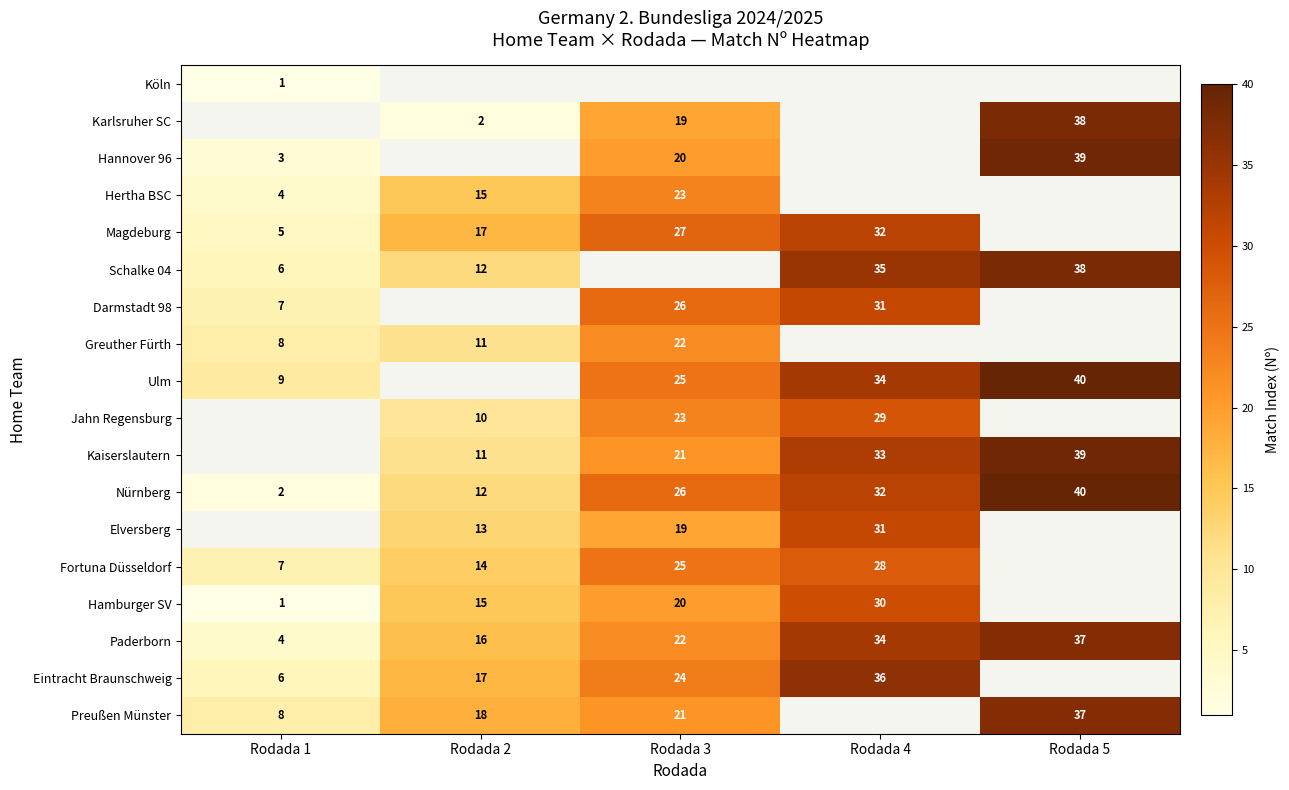

What is the sum of the Greuther Fürth values at Rodada 1 and Rodada 3?

30